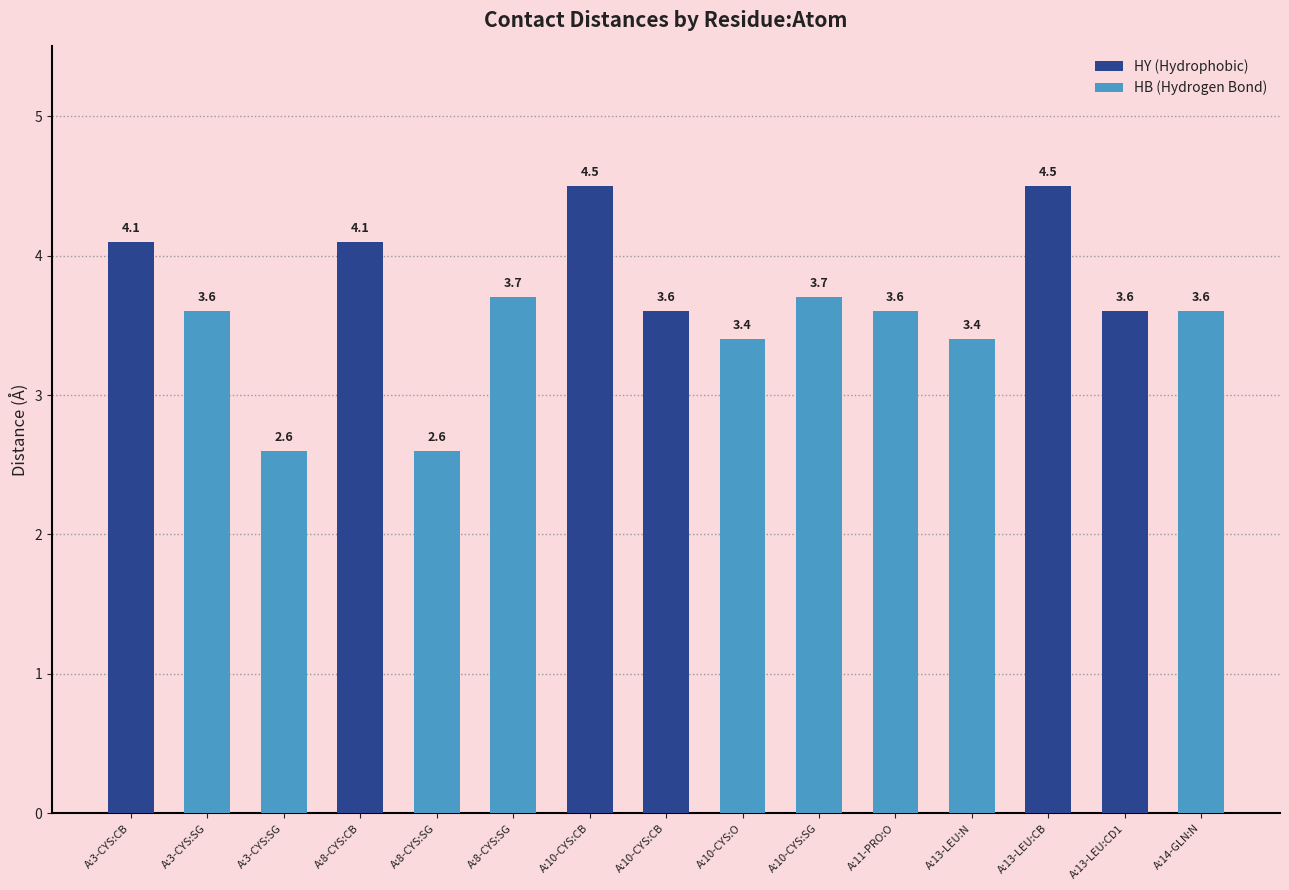

How many data points are less than 3?

2